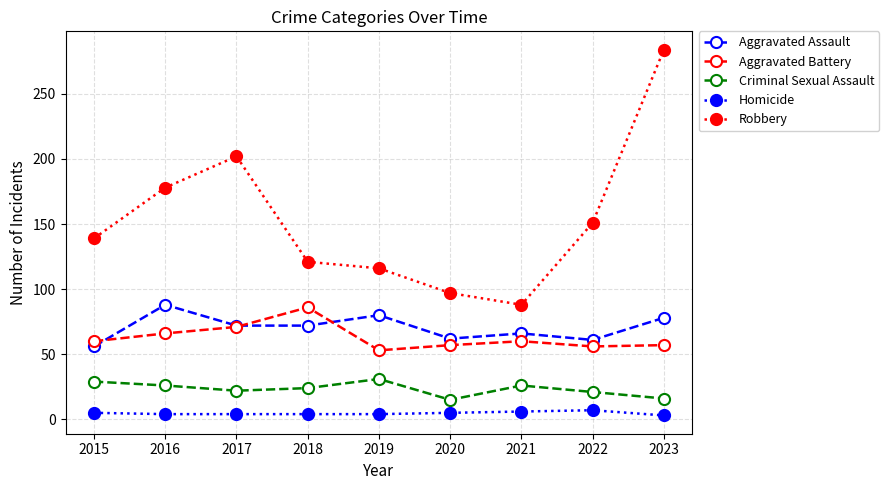

Rank the series at 2019 from lowest to highest value.

Homicide, Criminal Sexual Assault, Aggravated Battery, Aggravated Assault, Robbery